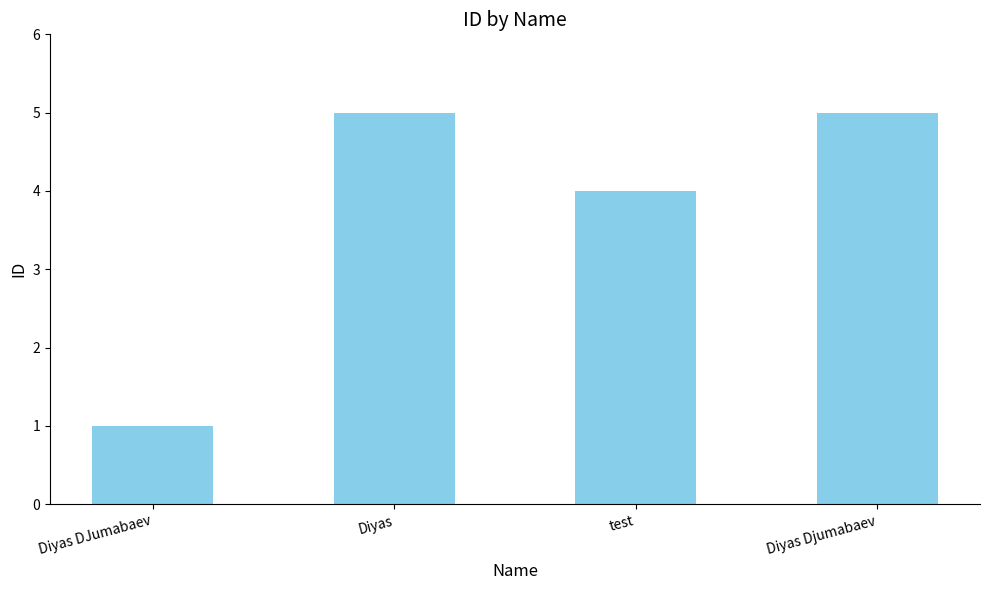

The chart shows a value of 4 at test. True or false?

True